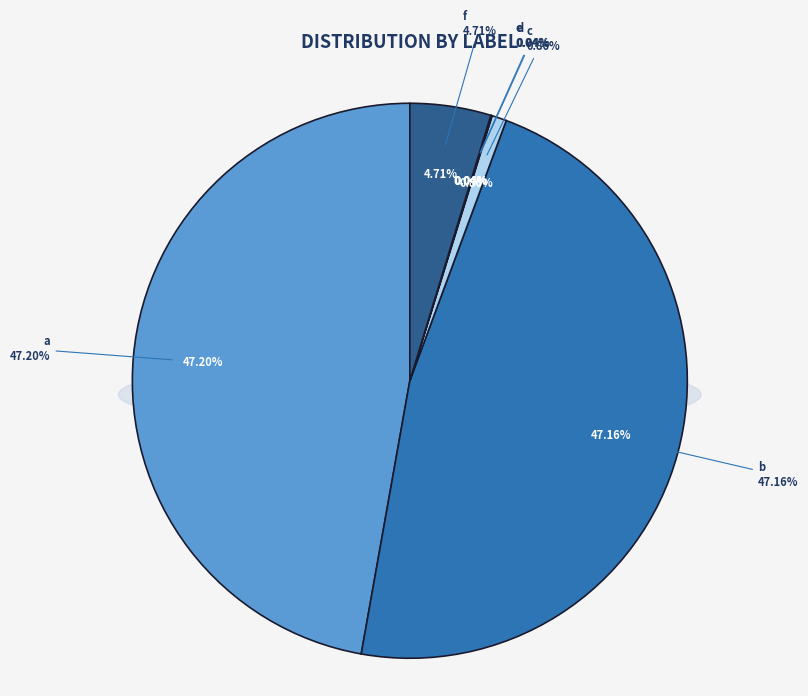

Does a represent more than half of the total?

No